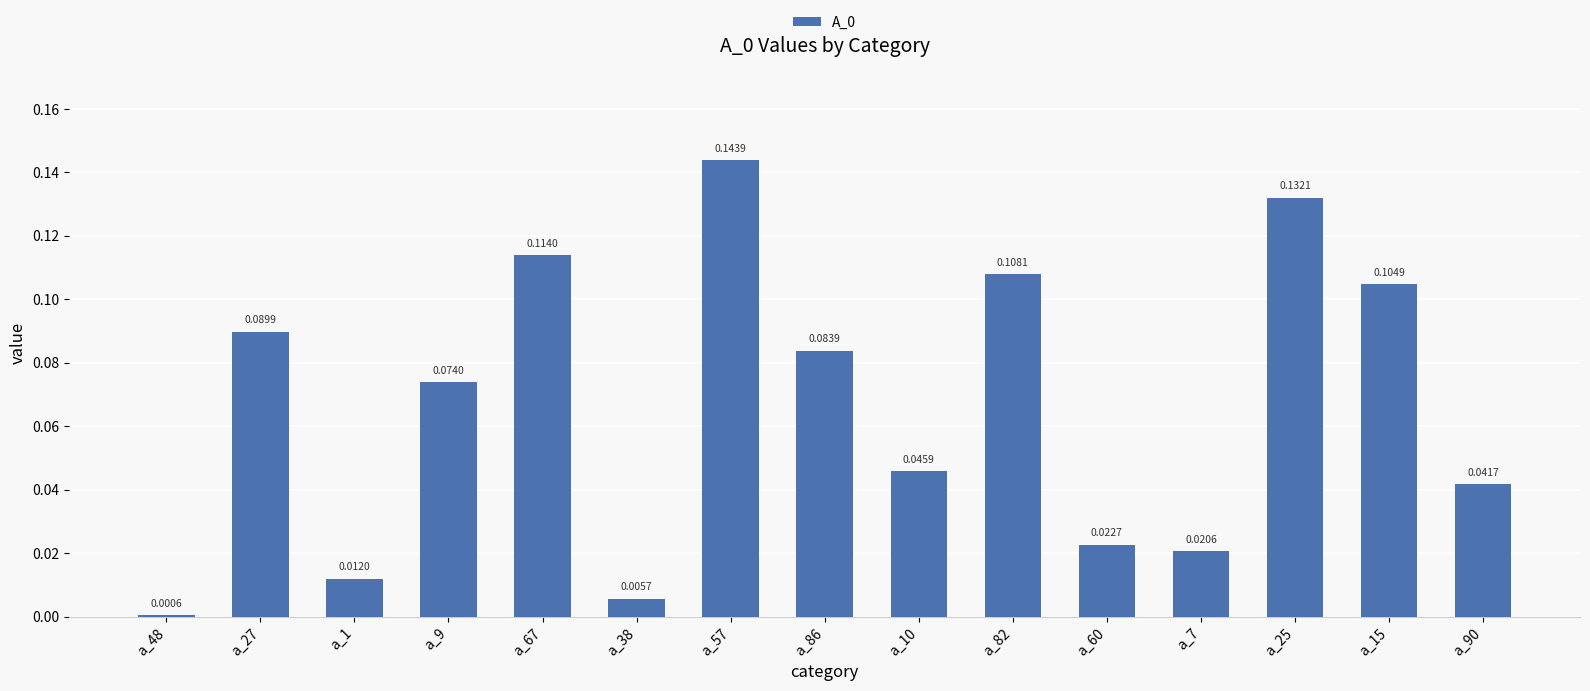

List the labels in order of value, smallest first.

a_48, a_38, a_1, a_7, a_60, a_90, a_10, a_9, a_86, a_27, a_15, a_82, a_67, a_25, a_57